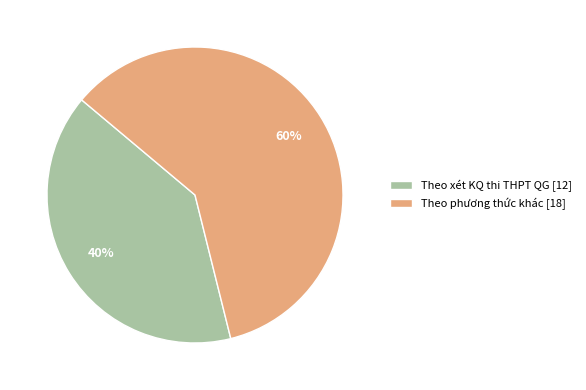

Which slice is the largest?

Theo phương thức khác